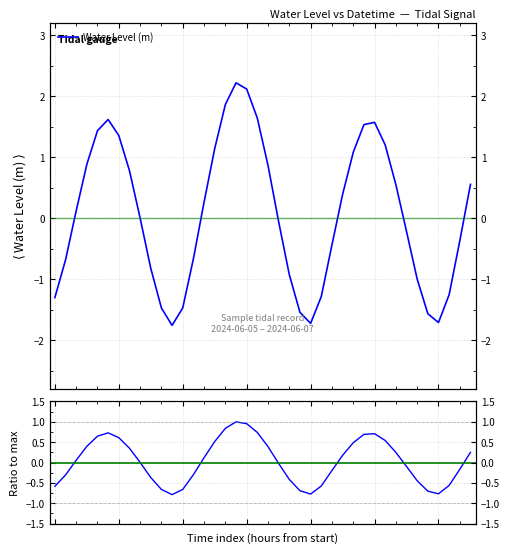

Reading right to left, list all the values displayed in this chart.

Water Level (m): 0.6	-0.4	-1.2	-1.7	-1.6	-1.0	-0.2	0.6	1.2	1.6	1.5	1.1	0.4	-0.4	-1.3	-1.7	-1.5	-0.9	-0.1	0.9	1.6	2.1	2.2	1.9	1.1	0.3	-0.7	-1.5	-1.8	-1.5	-0.8	0.0	0.8	1.4	1.6	1.4	0.9	0.1	-0.7	-1.3
Normalised: 0.3	-0.2	-0.6	-0.8	-0.7	-0.4	-0.1	0.2	0.5	0.7	0.7	0.5	0.2	-0.2	-0.6	-0.8	-0.7	-0.4	-0.0	0.4	0.7	1.0	1.0	0.8	0.5	0.1	-0.3	-0.7	-0.8	-0.7	-0.4	0.0	0.4	0.6	0.7	0.6	0.4	0.1	-0.3	-0.6